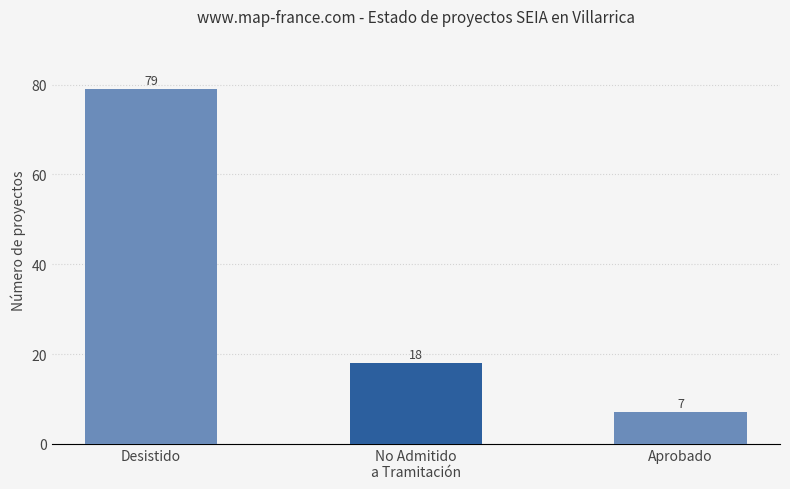

What is the change in value from Desistido to No Admitido
a Tramitación?

-61